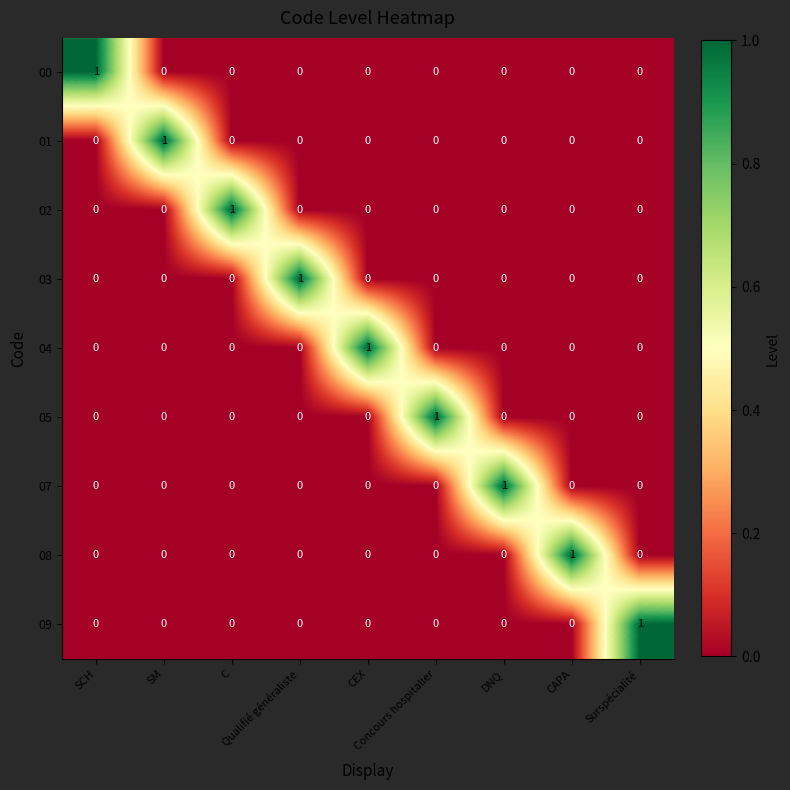

At DNQ, list the series in order from largest to smallest.

07, 00, 01, 02, 03, 04, 05, 08, 09